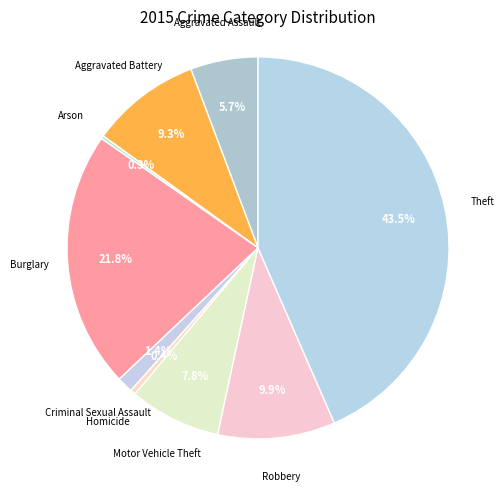

To the nearest percent, what is the average slice percentage?

11%